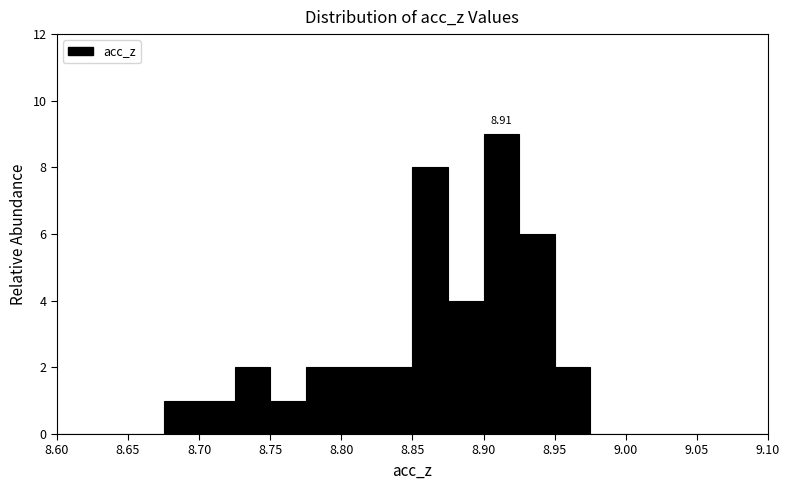

Which range on the x-axis has the tallest bar?

8.900 to 8.925